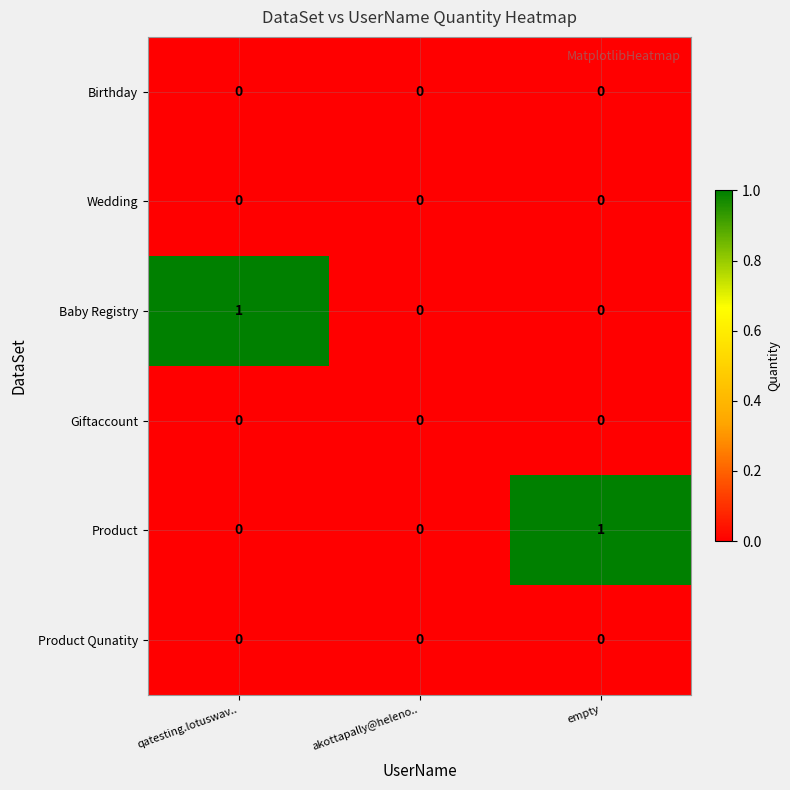

Between qatesting.lotuswav.. and akottapally@heleno.., which series saw the biggest shift?

Baby Registry